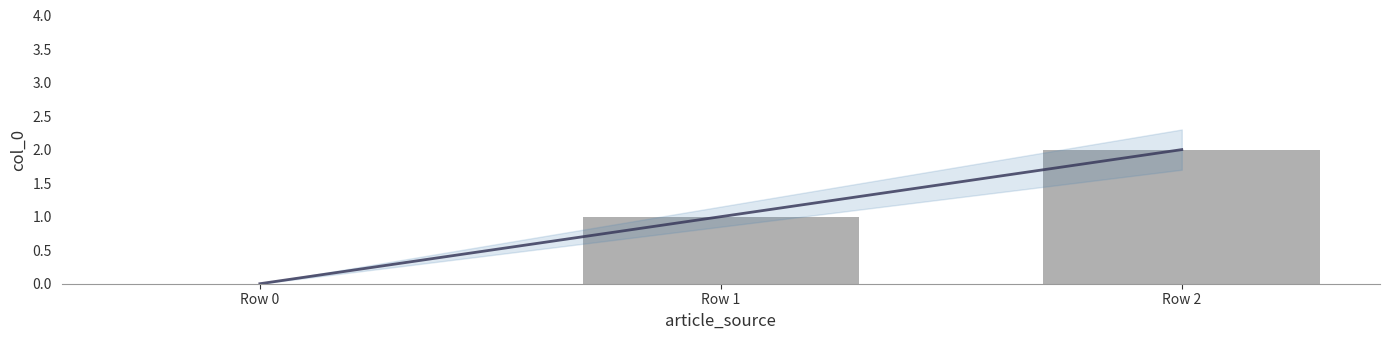

What is the average value?

1